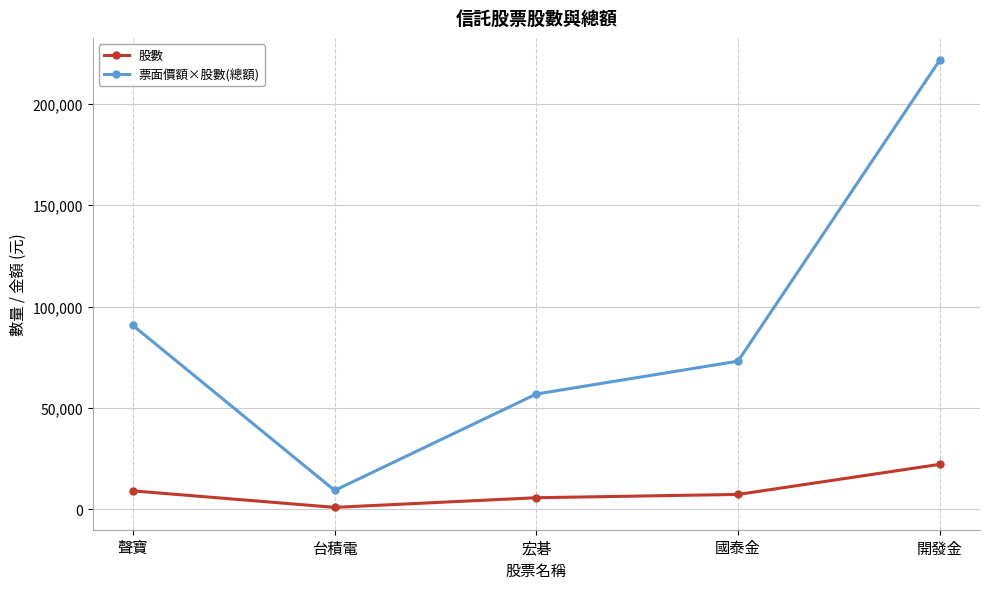

True or false: 票面價額×股數(總額) has more than 1 interior local peaks.

False